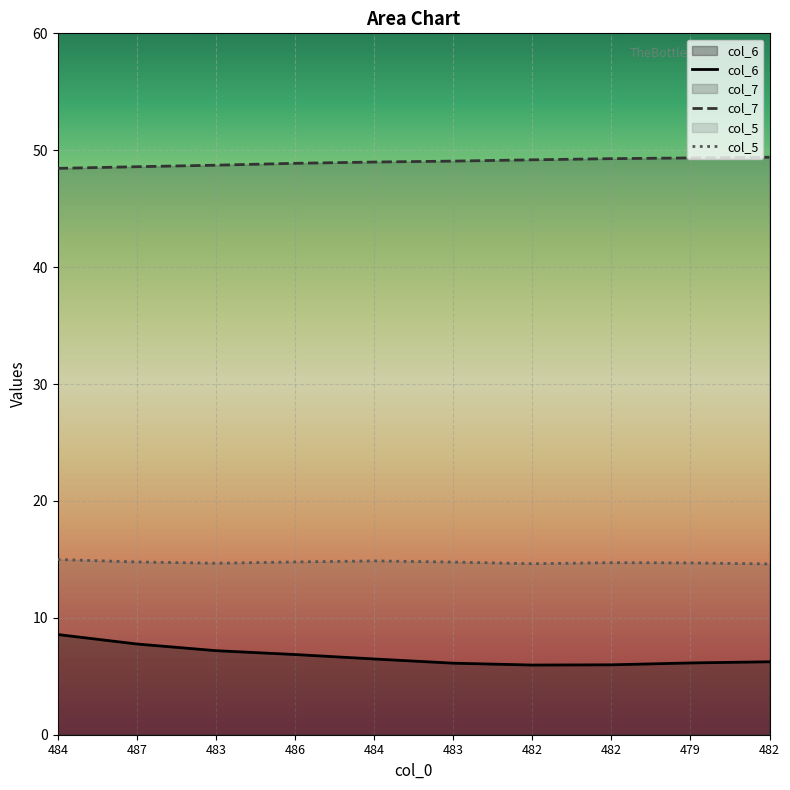

Count the number of categories in the chart.

10